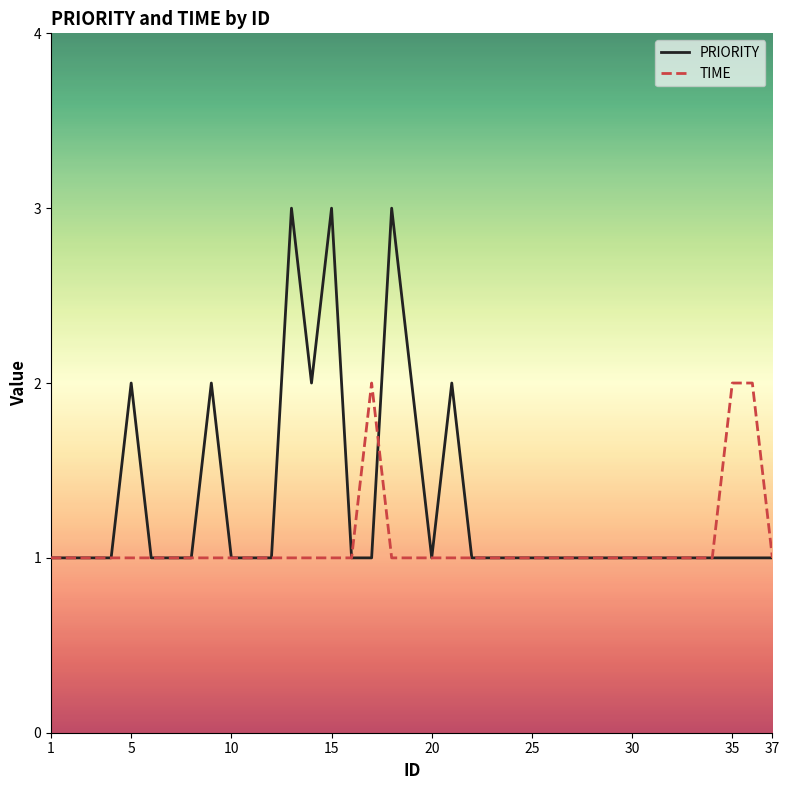

What are all the series names shown in the legend?

PRIORITY, TIME